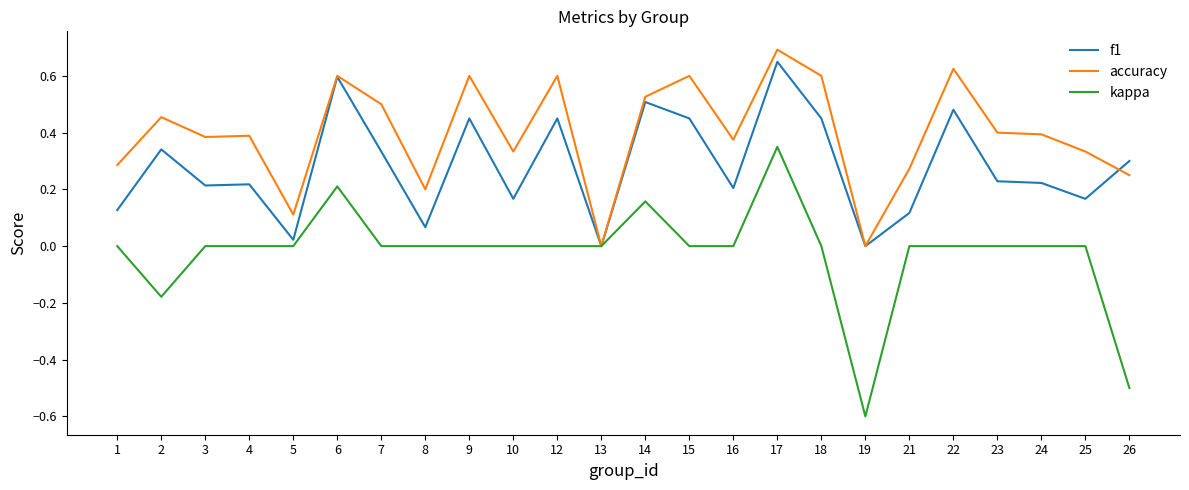

The value of accuracy at 10 is 0.2. True or false?

False